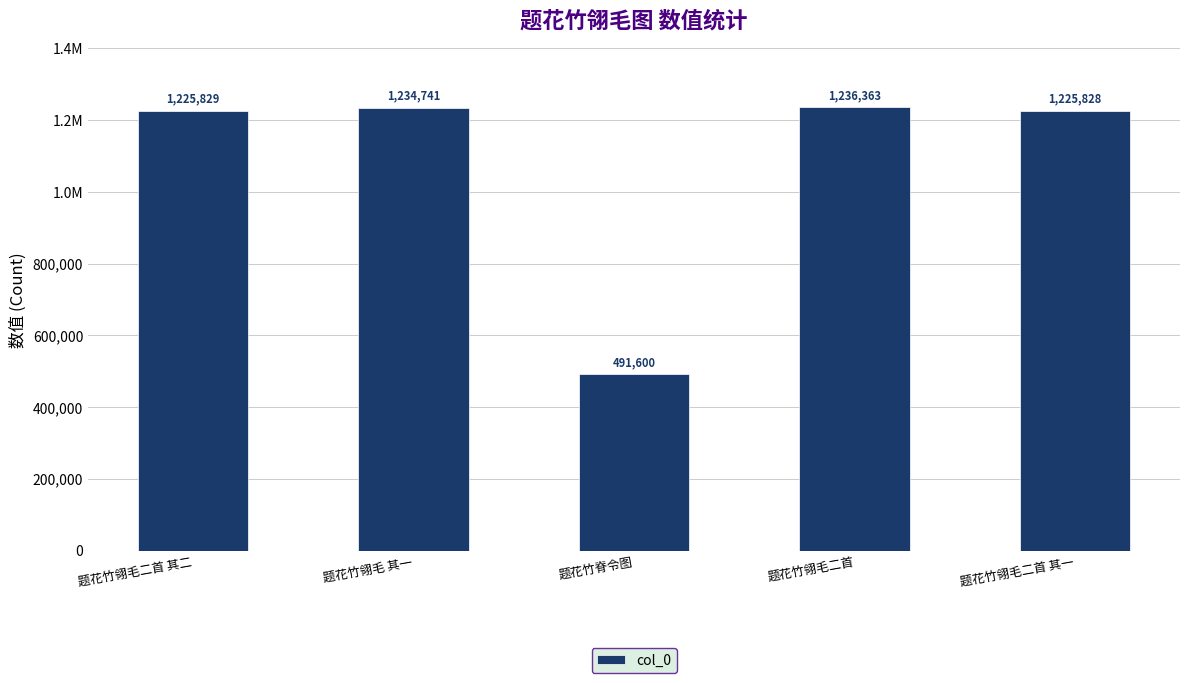

Rank the categories by value from highest to lowest.

题花竹翎毛二首, 题花竹翎毛 其一, 题花竹翎毛二首 其二, 题花竹翎毛二首 其一, 题花竹脊令图